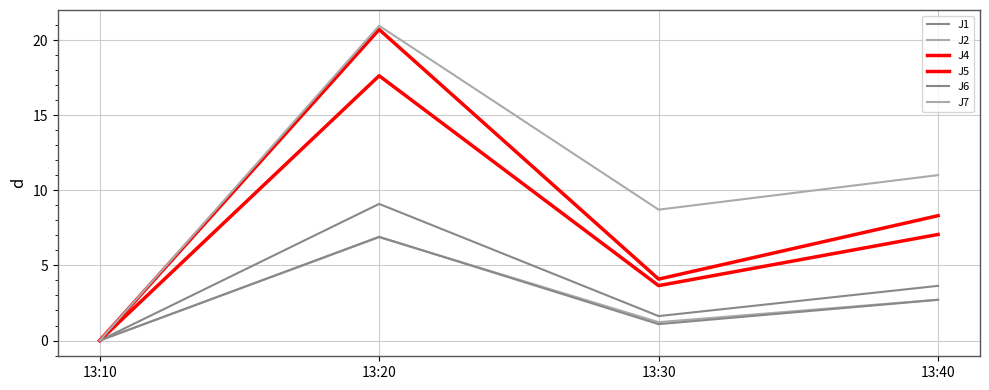

Is this an area chart (filled region under the line)?

No